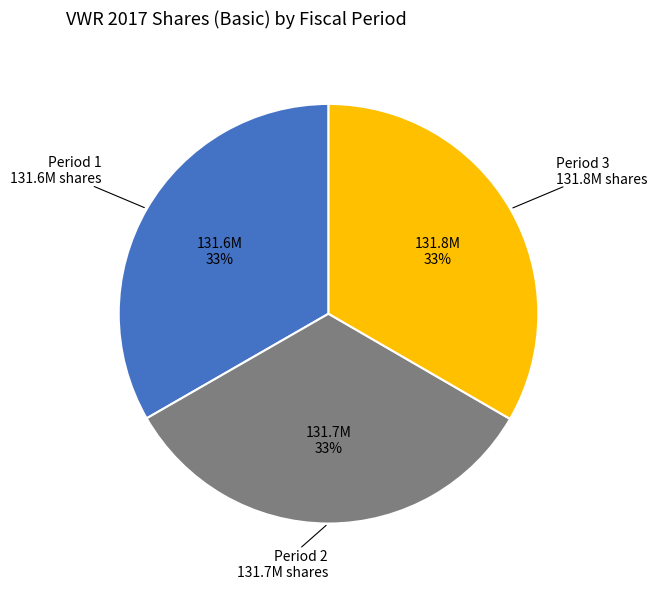

To the nearest percent, what is the average slice percentage?

33%